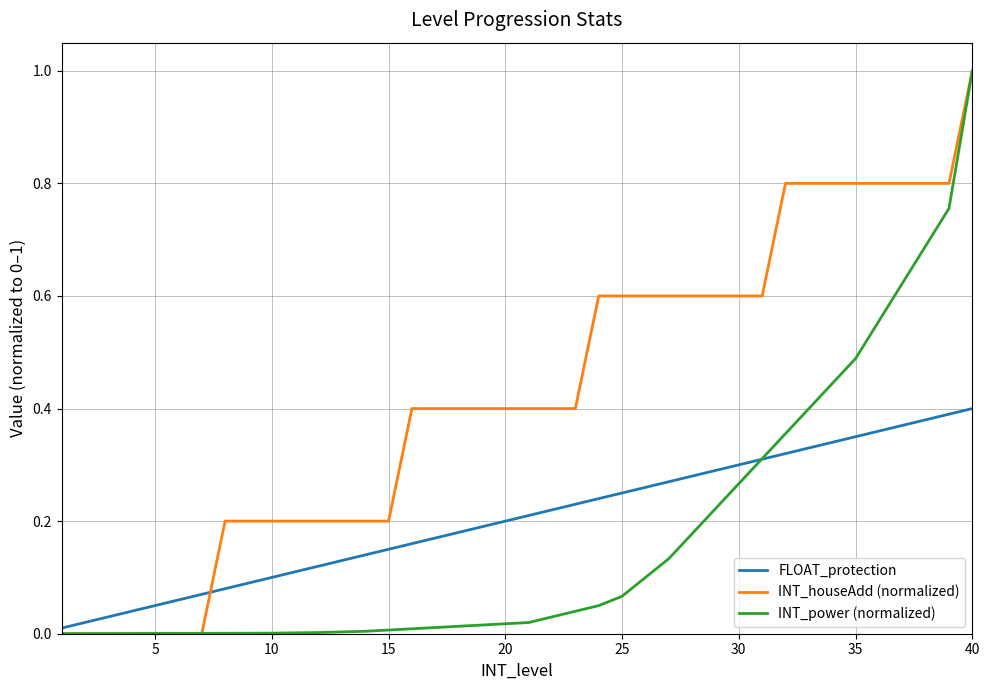

What is the greatest value displayed?

1.0